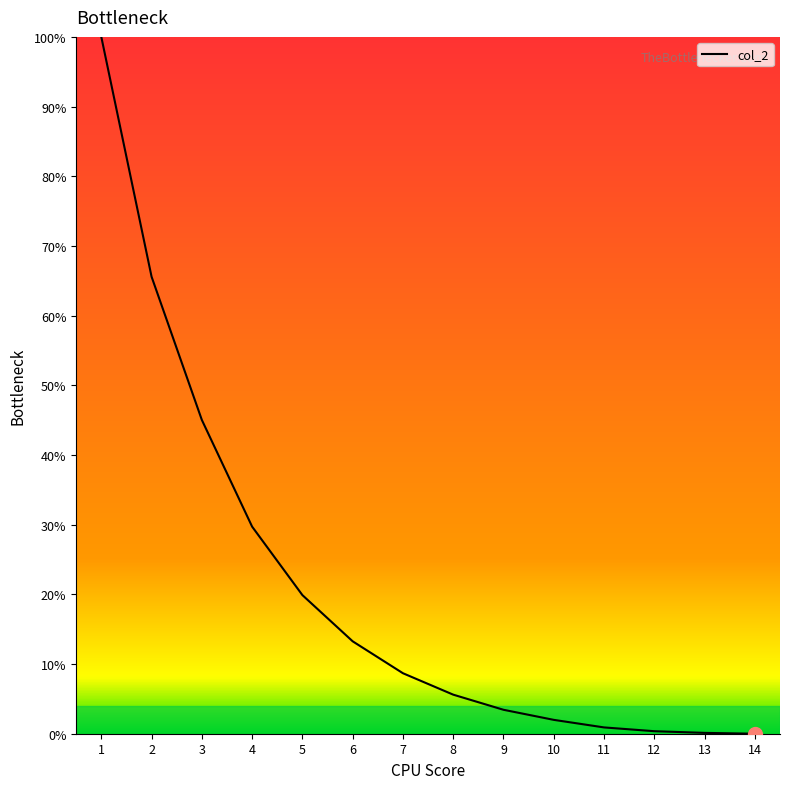

Where is the data nearest to the value 50?

3